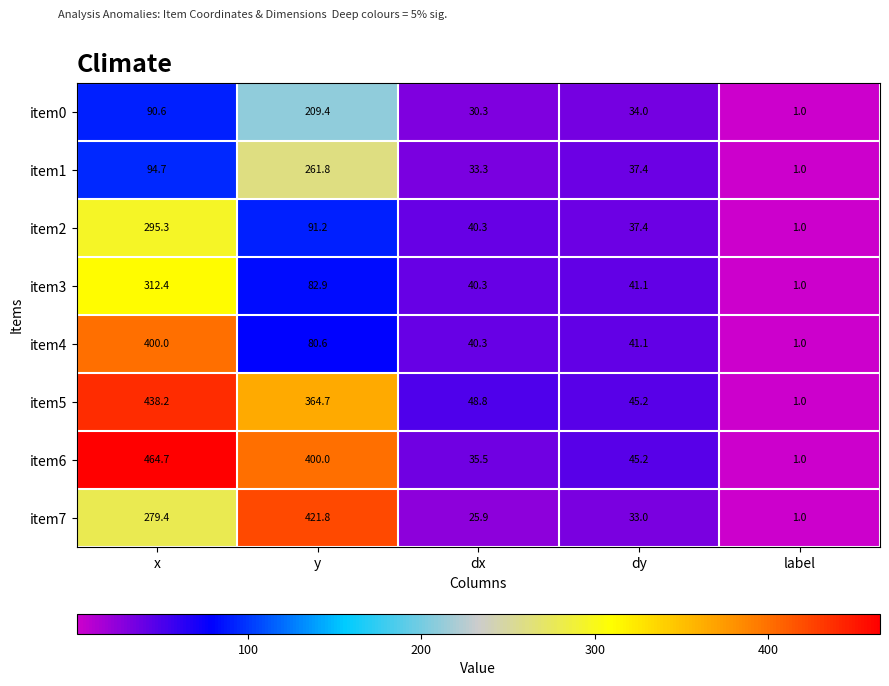

At which label does item6 first exceed 45?

x